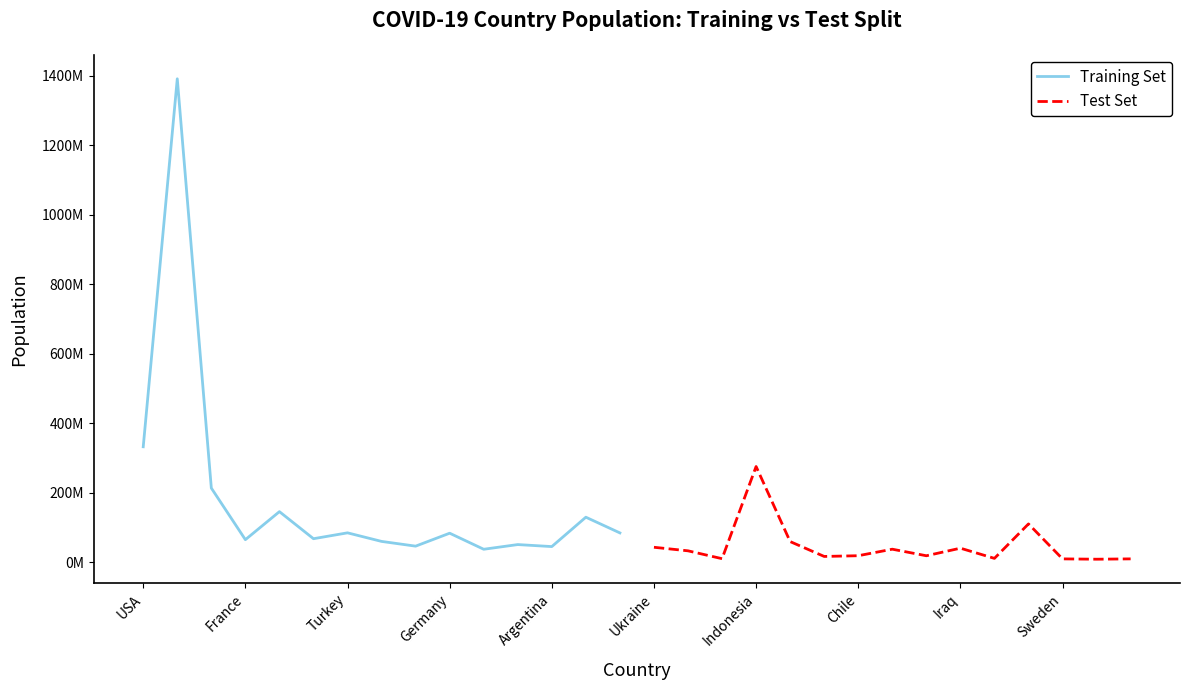

At which category does Training Set reach its first local valley?

France